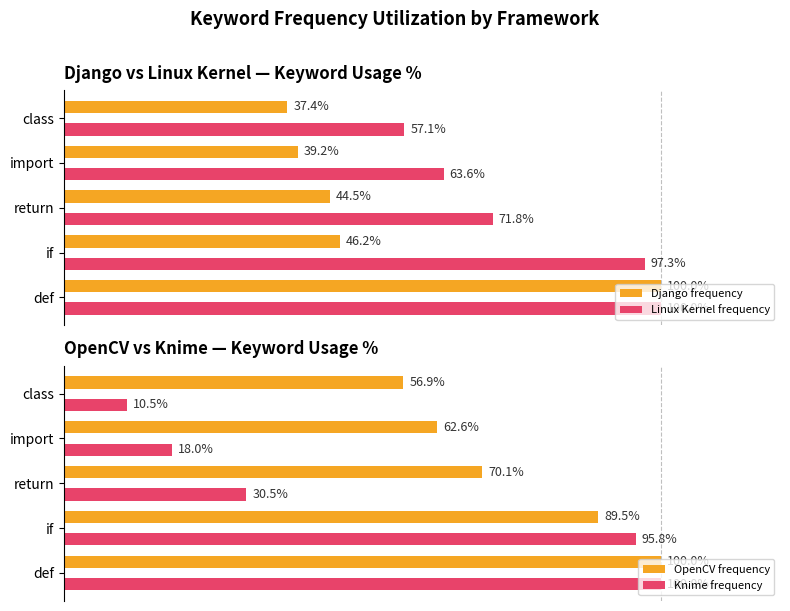

At how many categories does at least one series exceed 32?

5